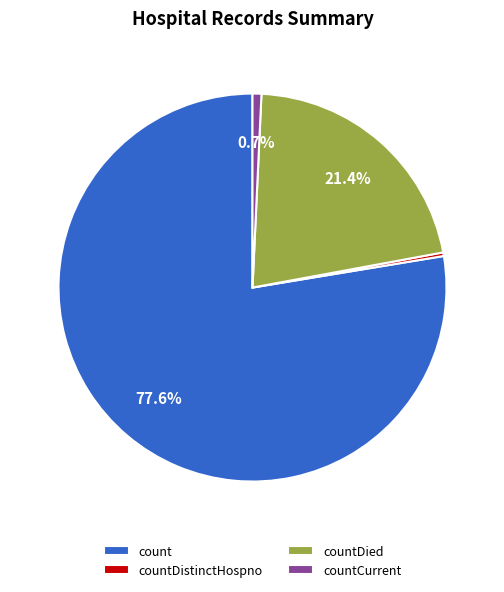

Does count account for over 50% of the chart?

Yes